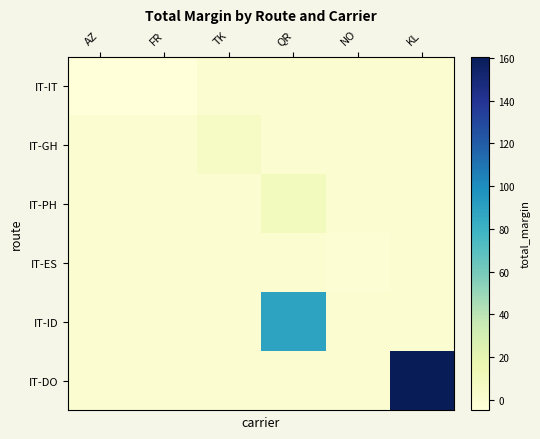

Which series has the largest range (max minus min)?

IT-DO